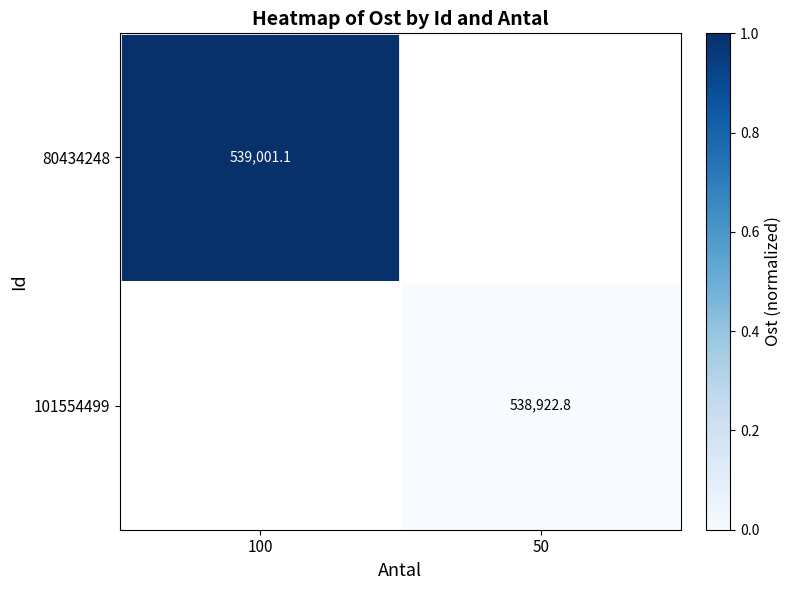

The value of 101554499 at 50 is 887307.0. True or false?

False